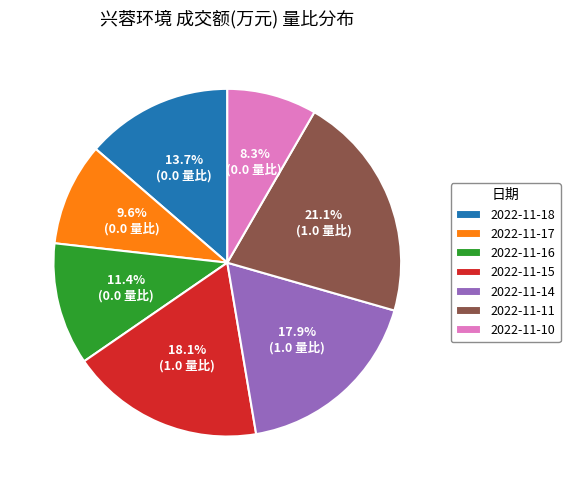

Does 2022-11-11 represent more than half of the total?

No